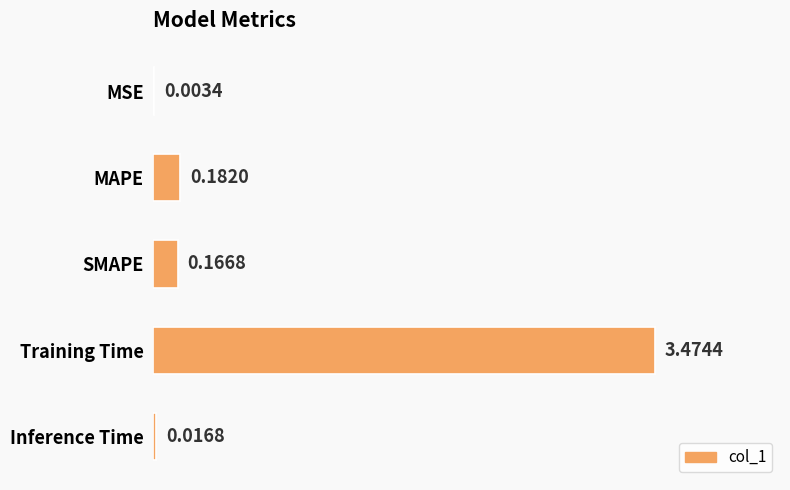

Which label corresponds to the largest value in the chart?

Training Time